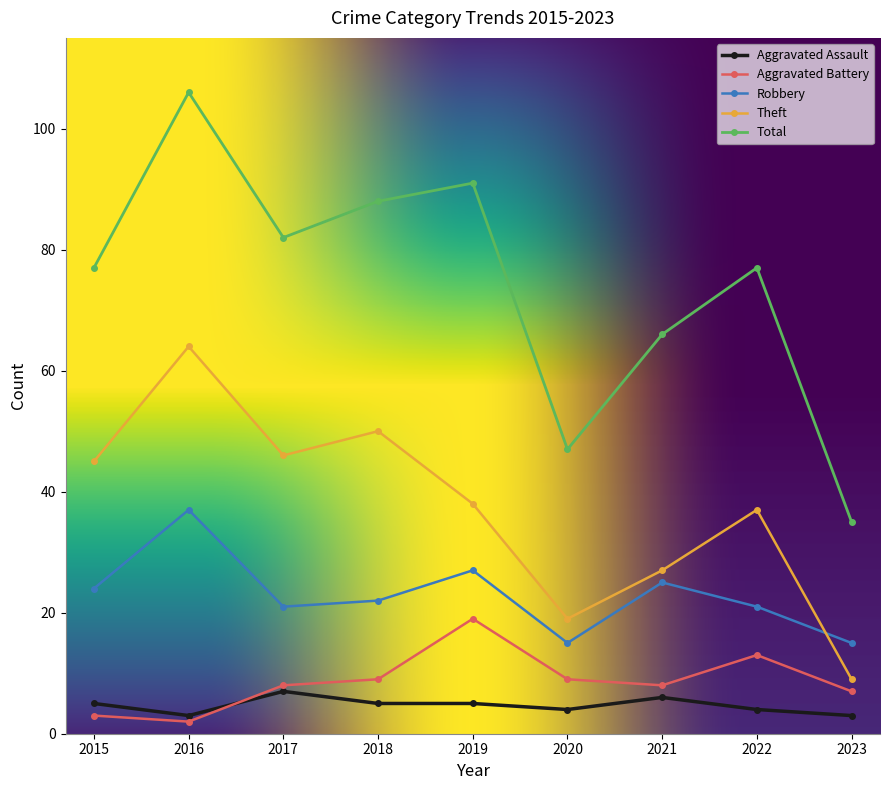

How many data points in Aggravated Assault are less than 5?

4